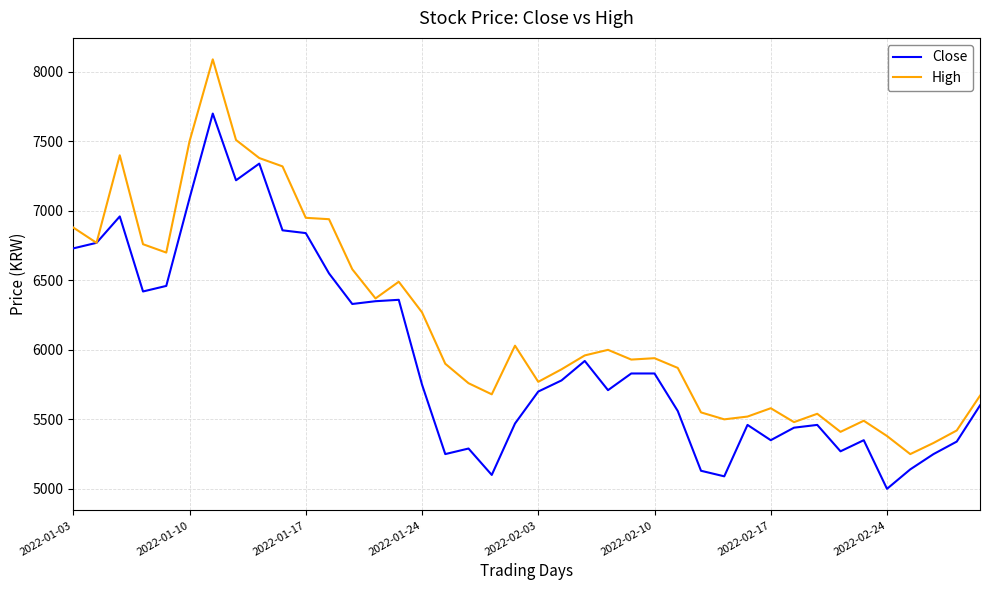

What is the lowest value of the High series?

5250